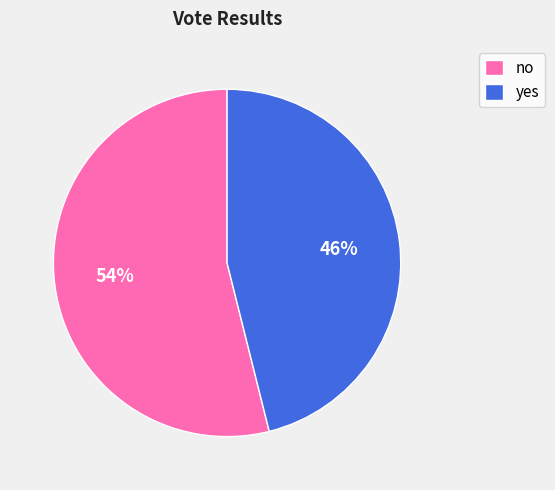

The yes slice represents 39% of the pie. True or false?

False